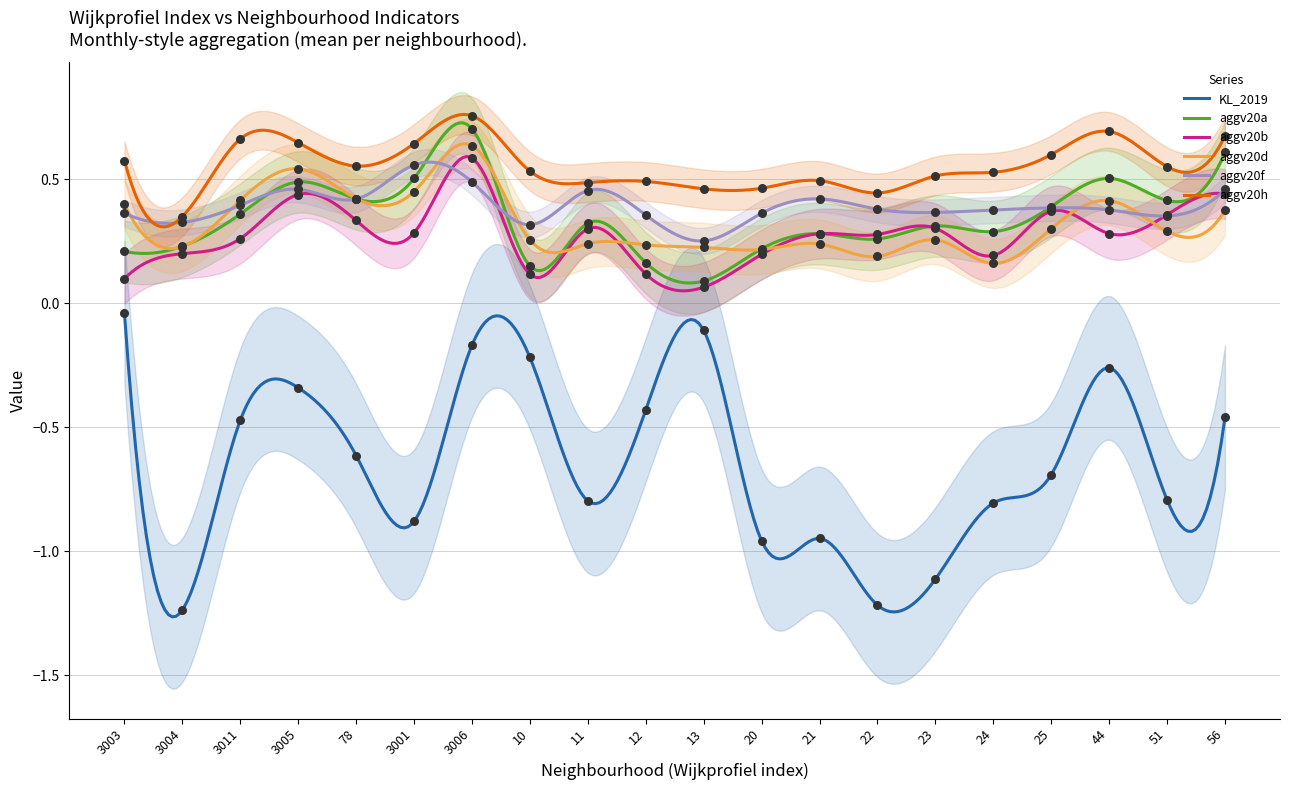

What are all the series names shown in the legend?

KL_2019, aggv20a, aggv20b, aggv20d, aggv20f, aggv20h